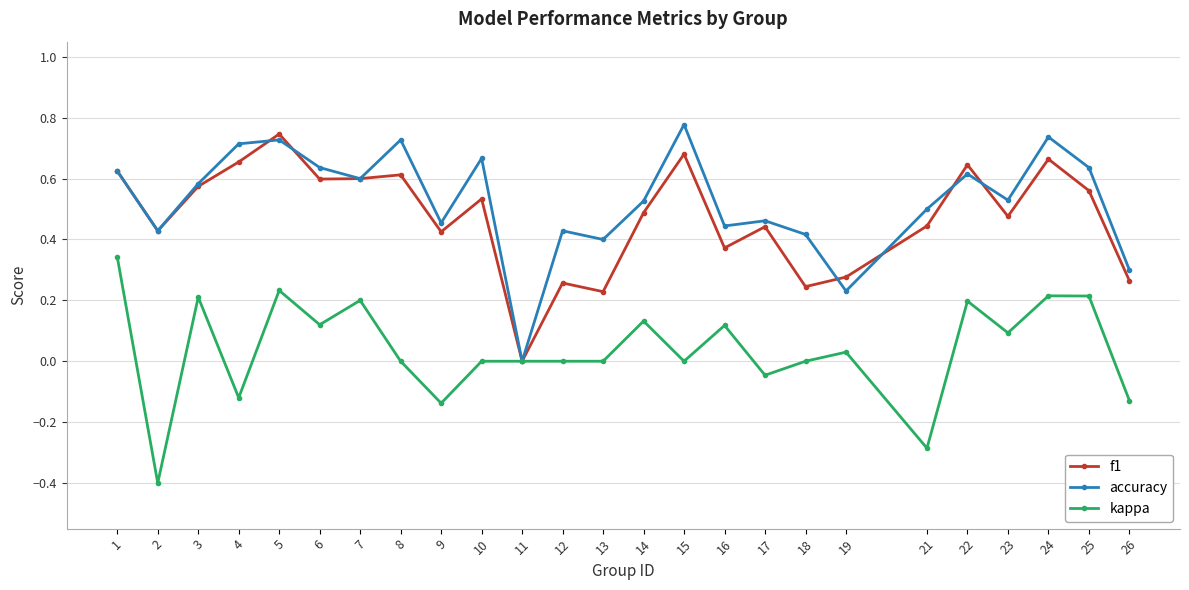

At which category does accuracy reach its first local peak?

5